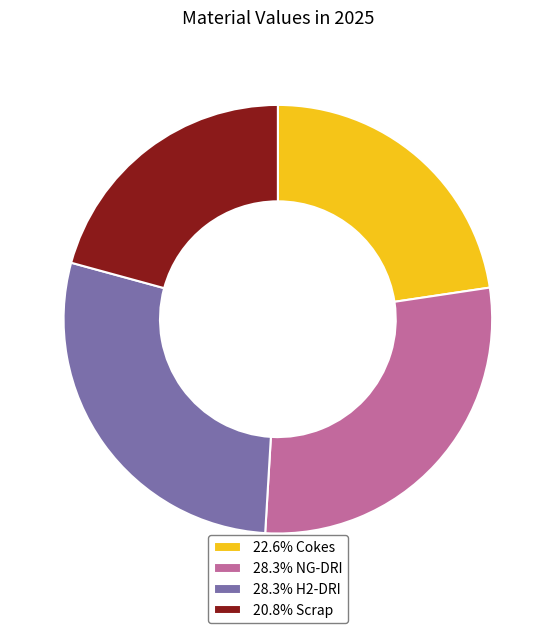

Is the sum of 28.3% NG-DRI and 22.6% Cokes greater than half?

Yes